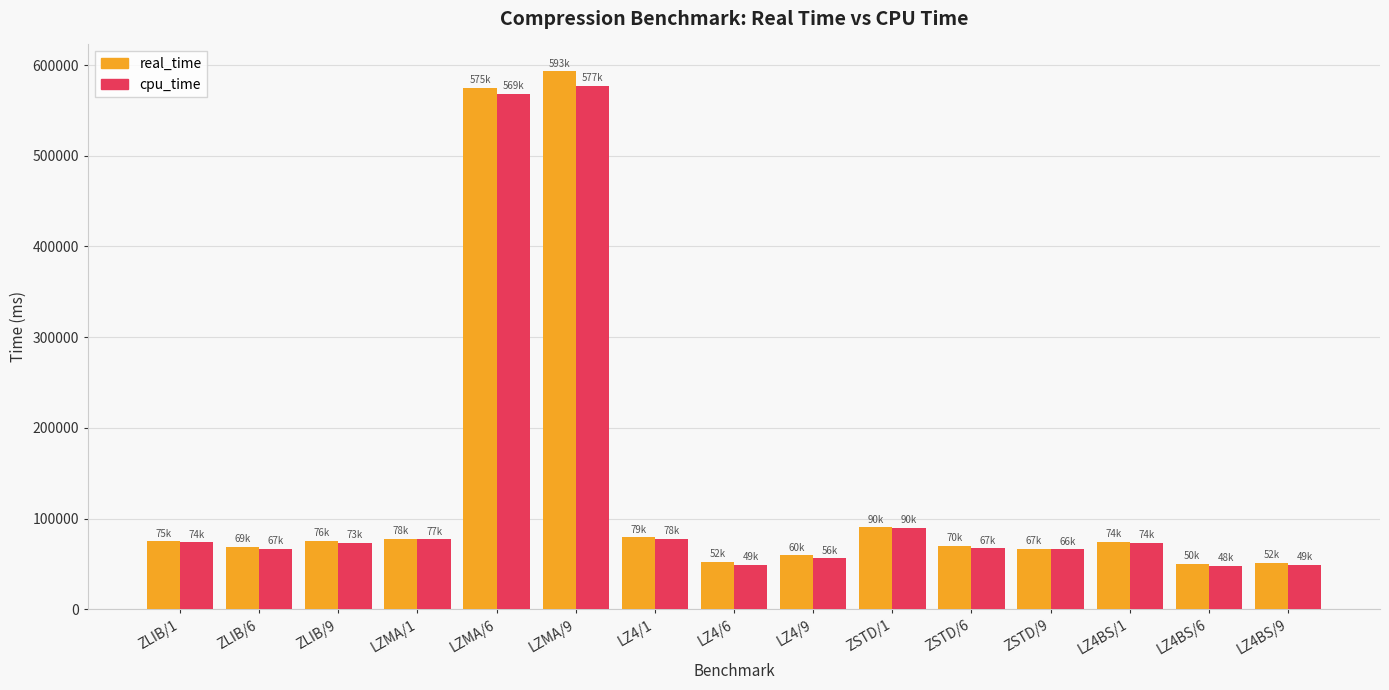

Which series has the widest spread of values?

real_time